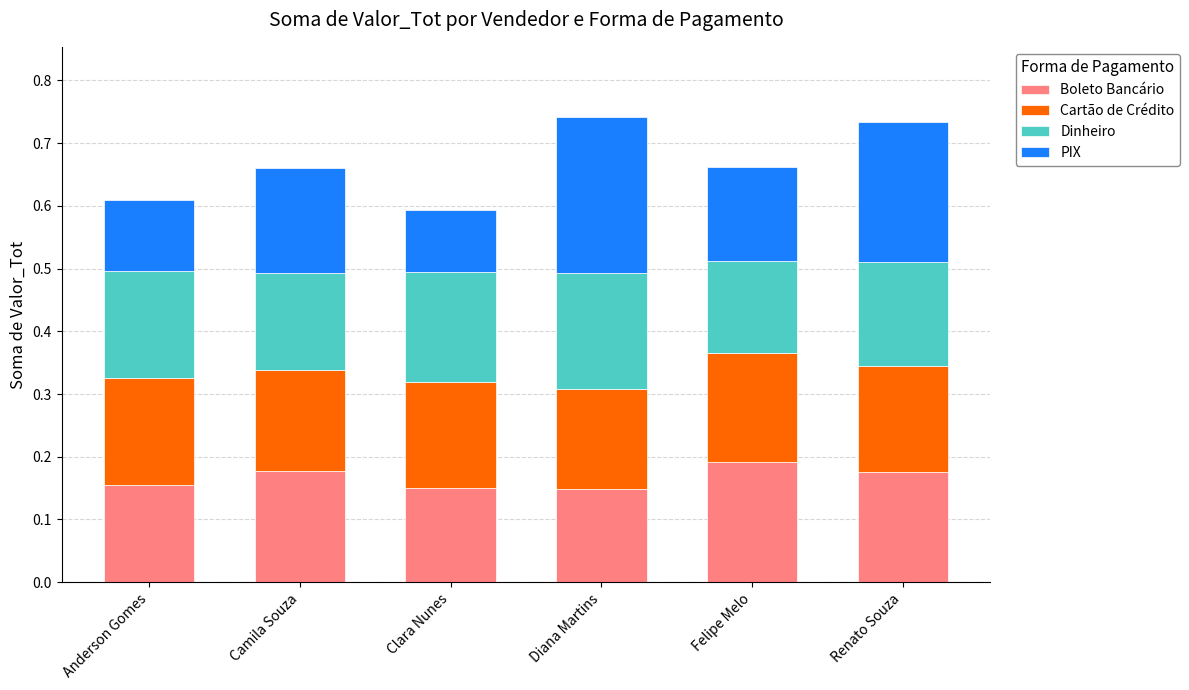

What is the total value across all series at Renato Souza?

0.7